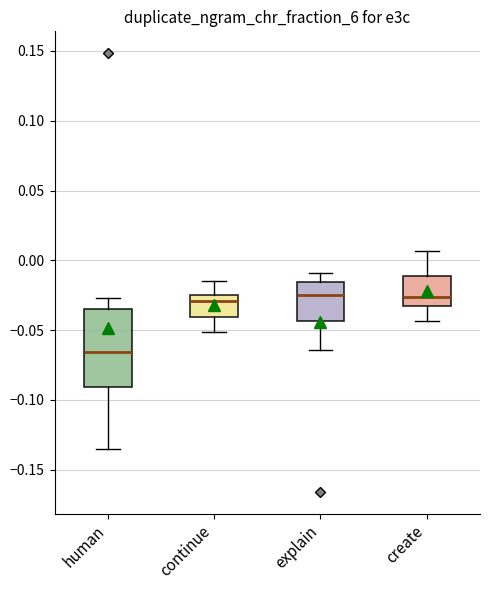

Where does the median line of the box for continue sit on the y-axis? The values are not printed on the chart, so give them approximately, as read against the axis.

-0.030